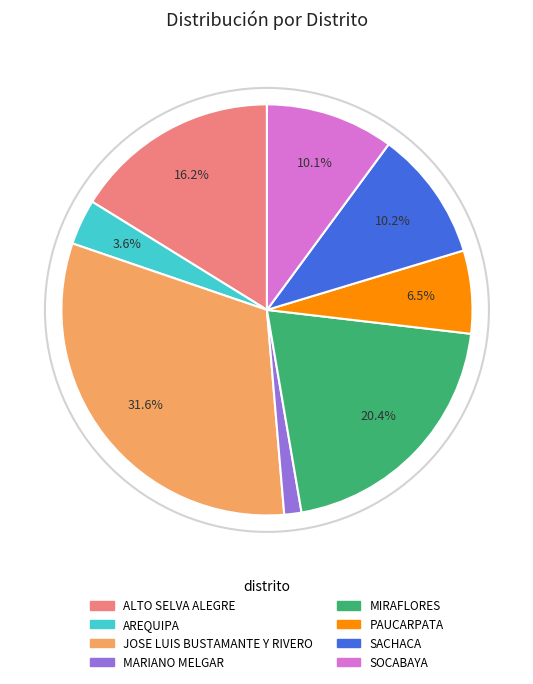

Is there a majority slice in this chart?

No